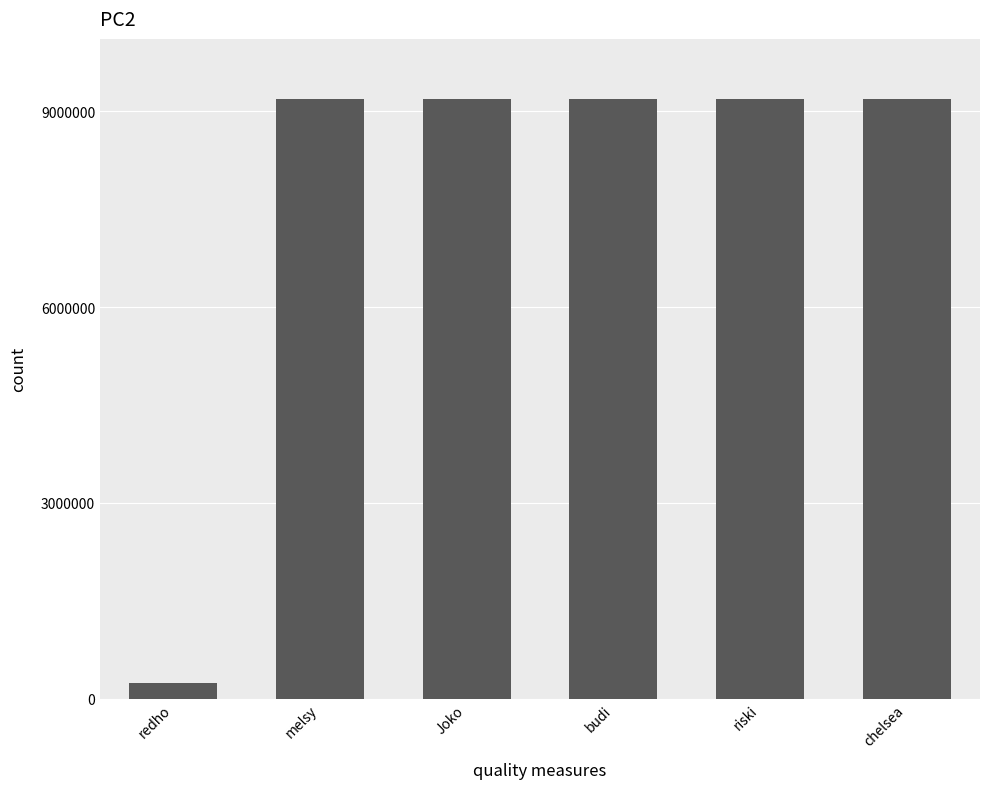

The value at chelsea is 9191891. True or false?

True